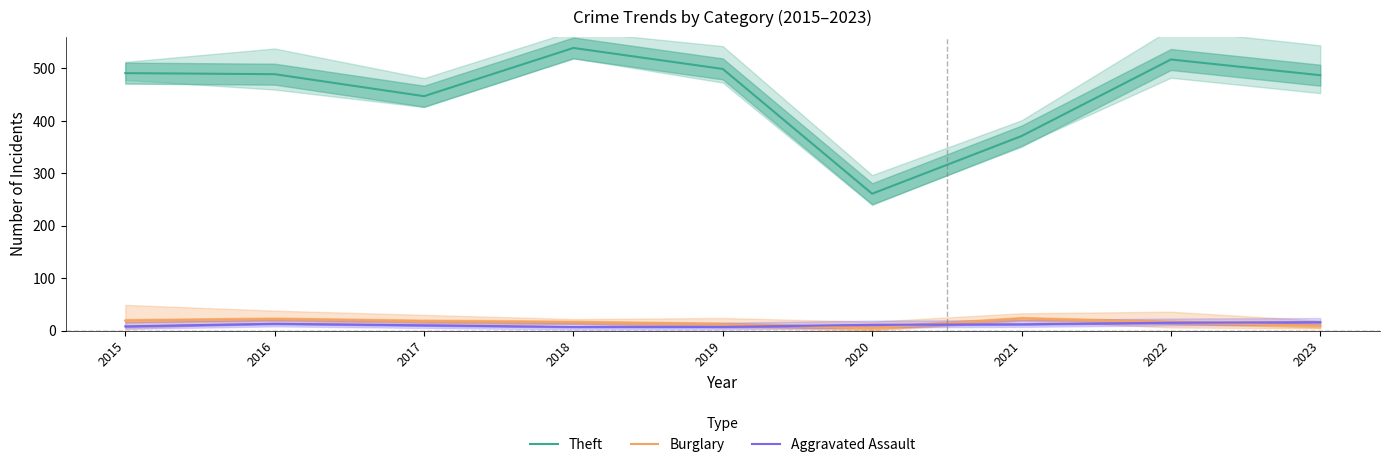

True or false: Burglary has a value of 7 at 2019.

False